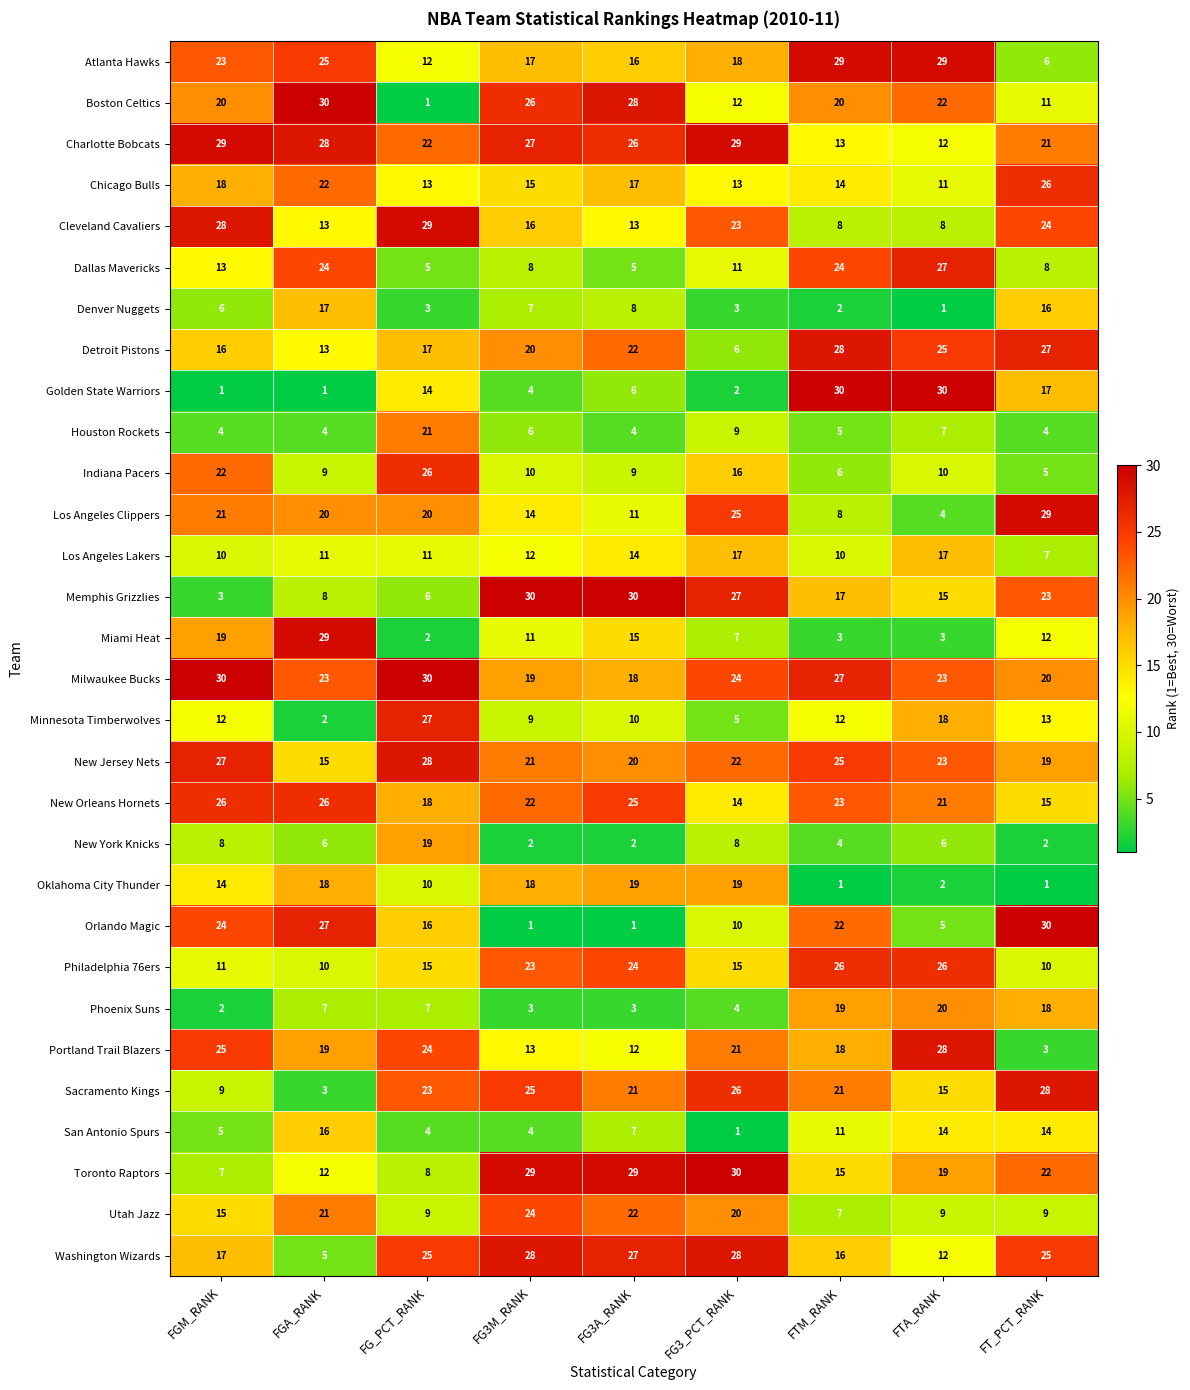

What is the average value of the Charlotte Bobcats series?

23